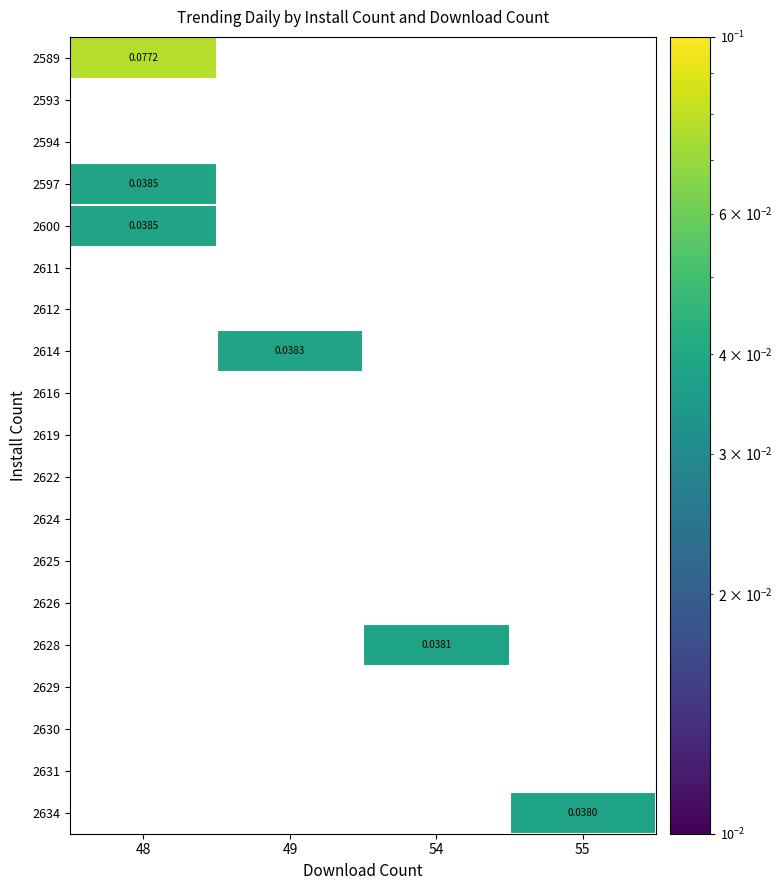

How many values in the 2589 series exceed 0?

1